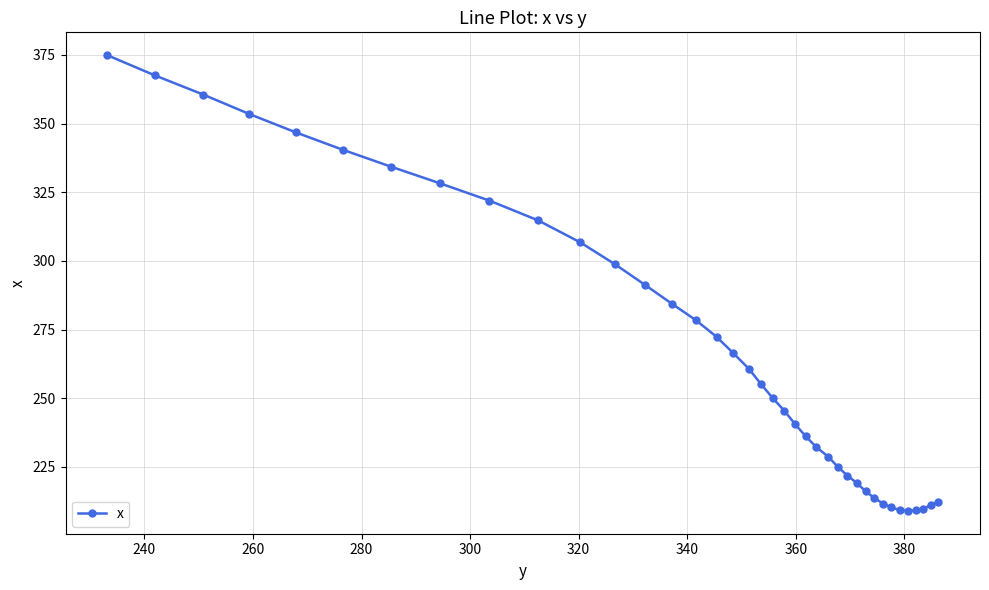

What is the difference between the maximum and second lowest values?

165.8